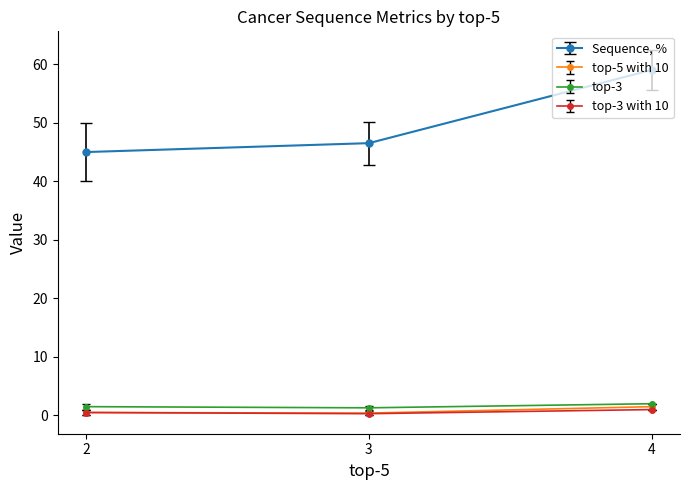

Is it true that top-3 equals 2.0 at 4?

True